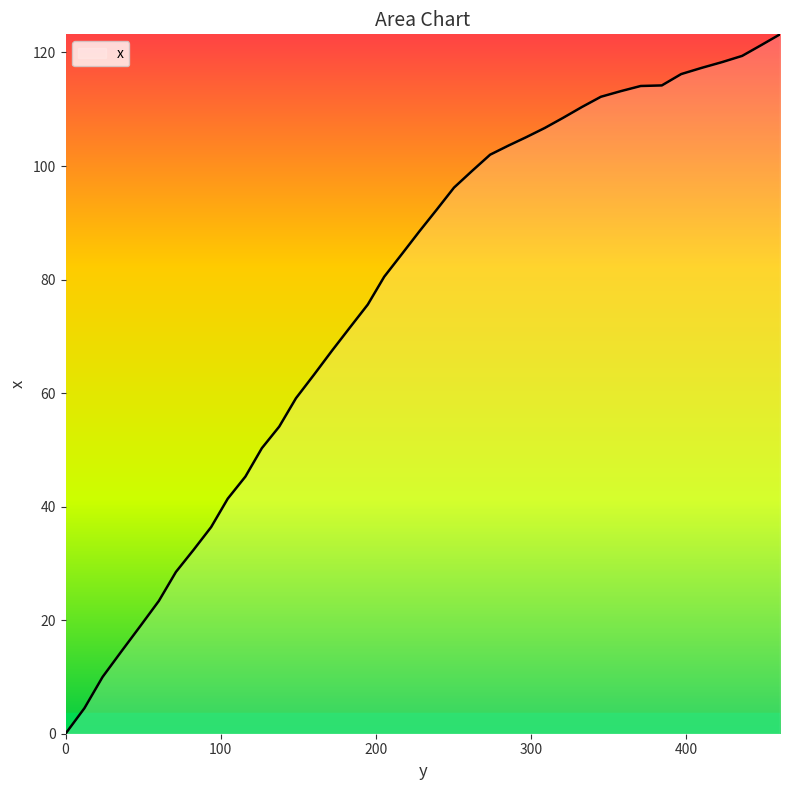

What is the difference between the maximum and minimum values?

123.2